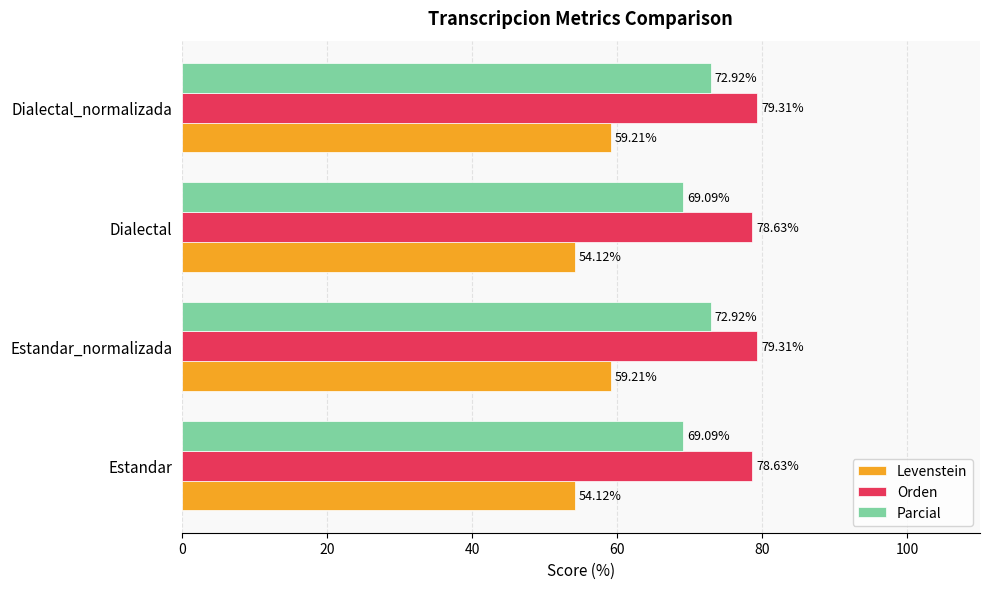

Which series changed the most between Estandar and Estandar_normalizada?

Levenstein